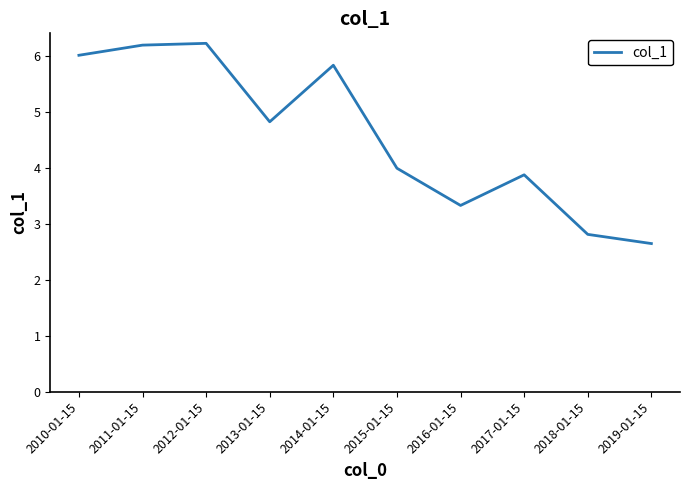

True or false: the data shows 3.3 at 2016-01-15.

True